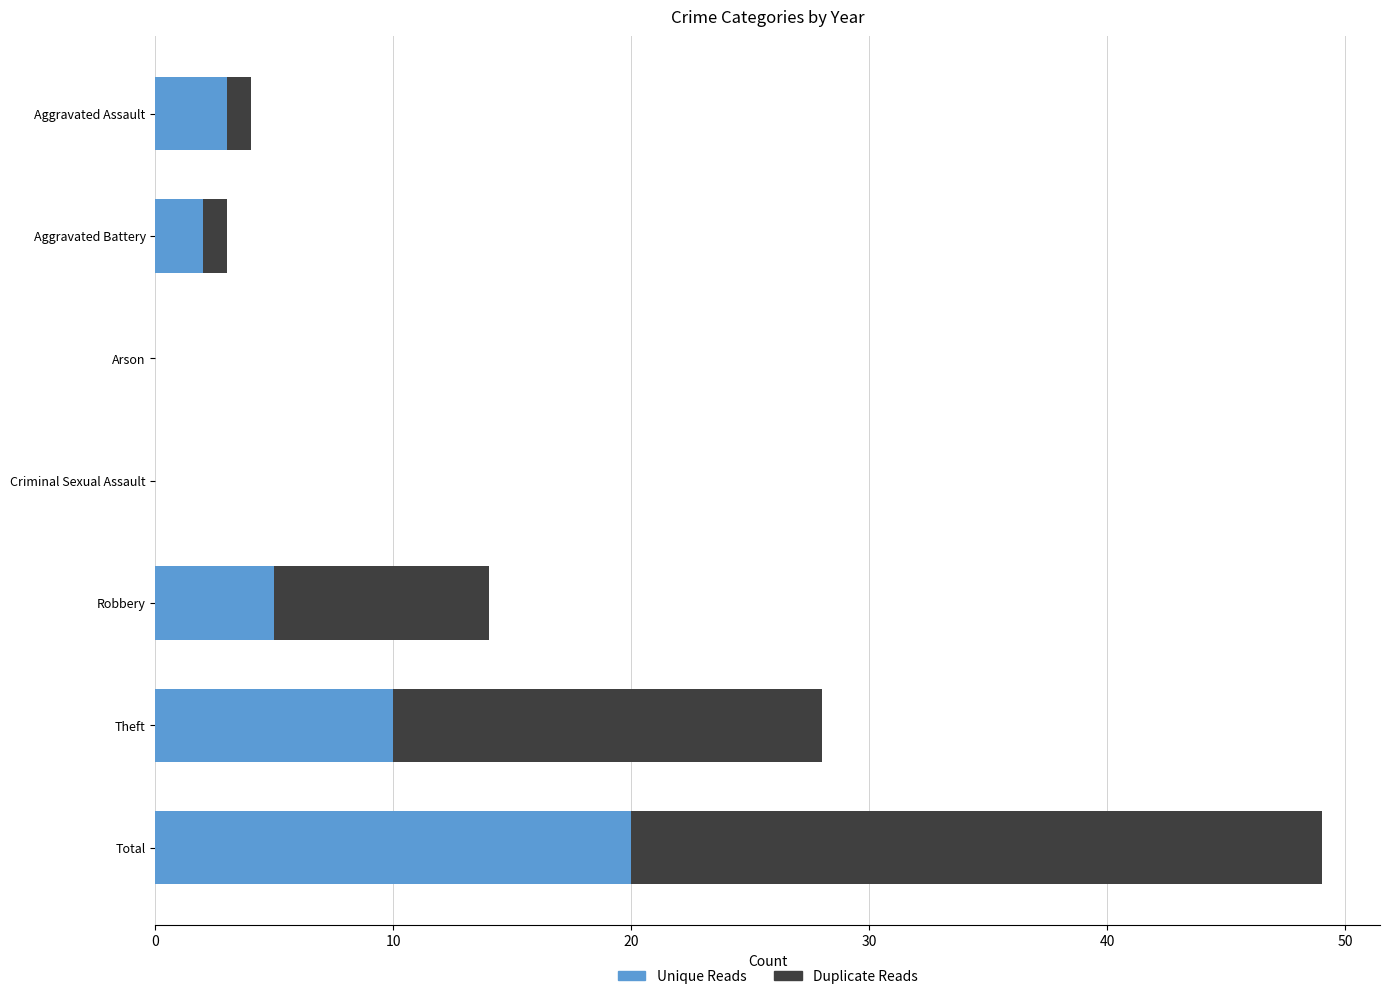

Where is Unique Reads nearest to the value 10?

Theft